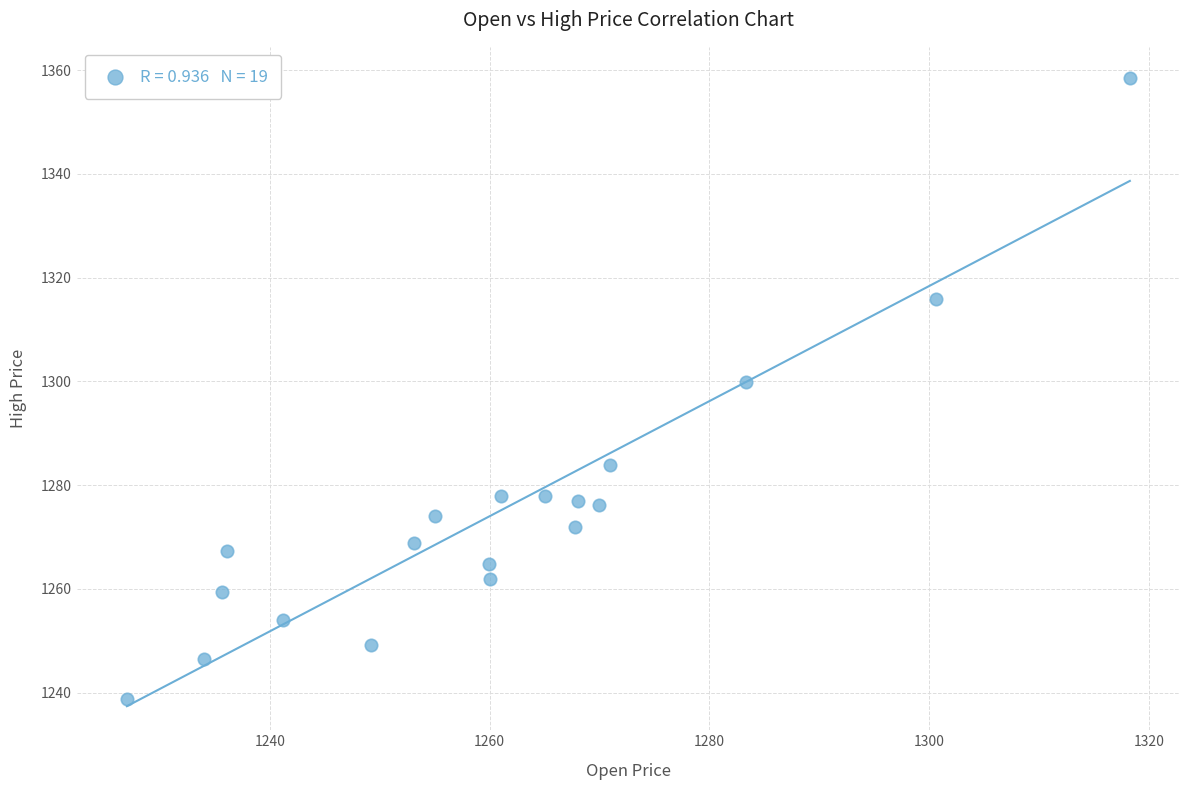

What is the range of X values (max minus min)?

91.2